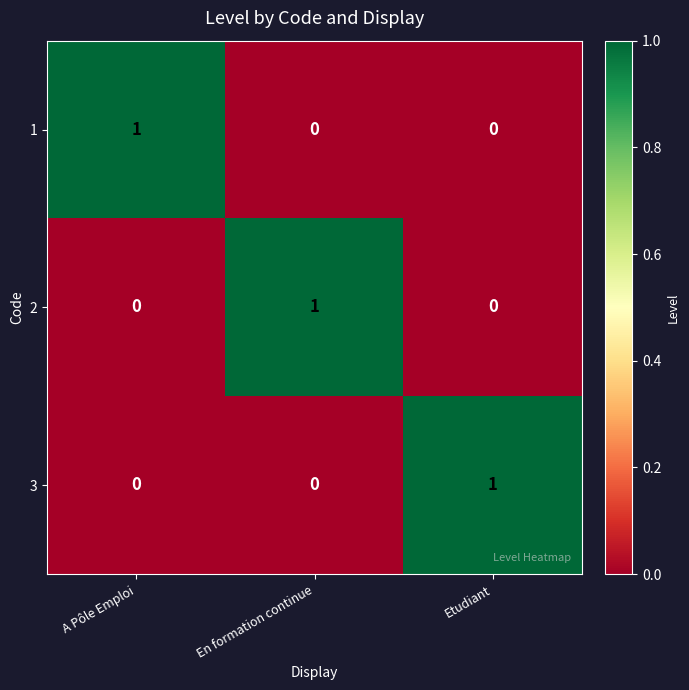

Is the value of 2 at En formation continue greater than the value of 3 at En formation continue?

Yes